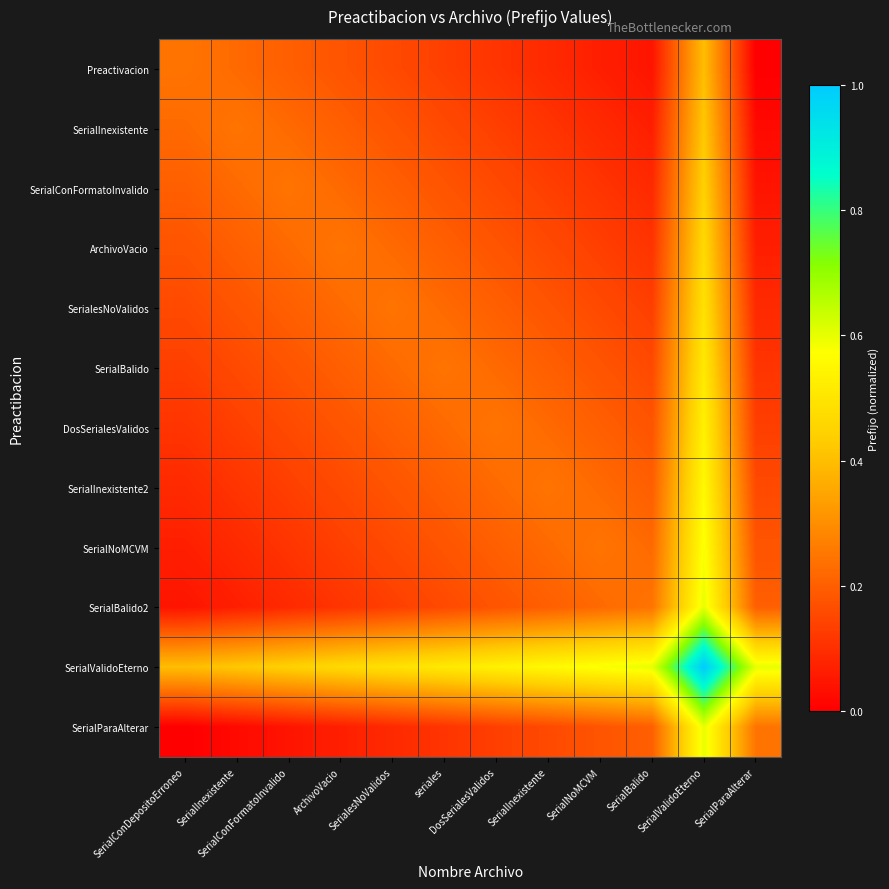

What is the total value across all series at SerialesNoValidos?

2.5